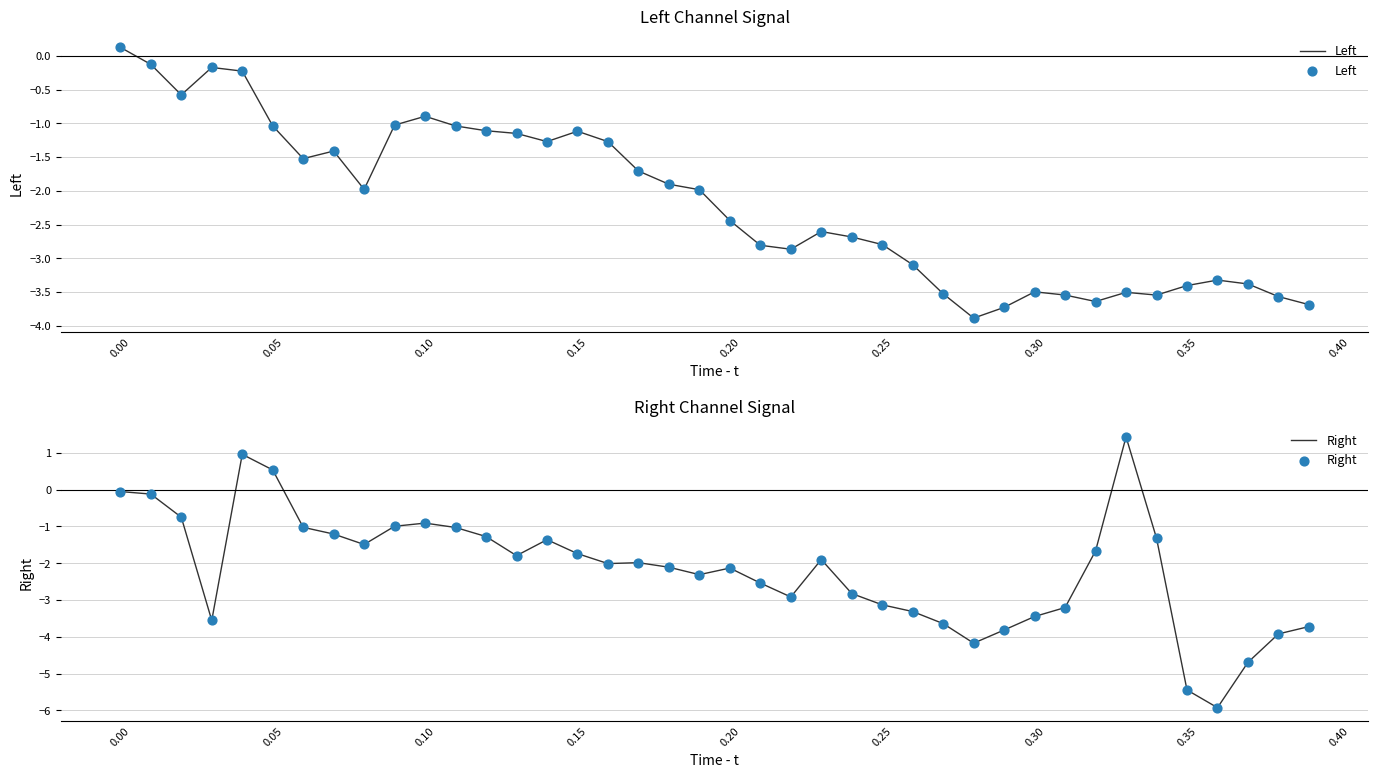

Which series has the largest Y range (max minus min)?

Right